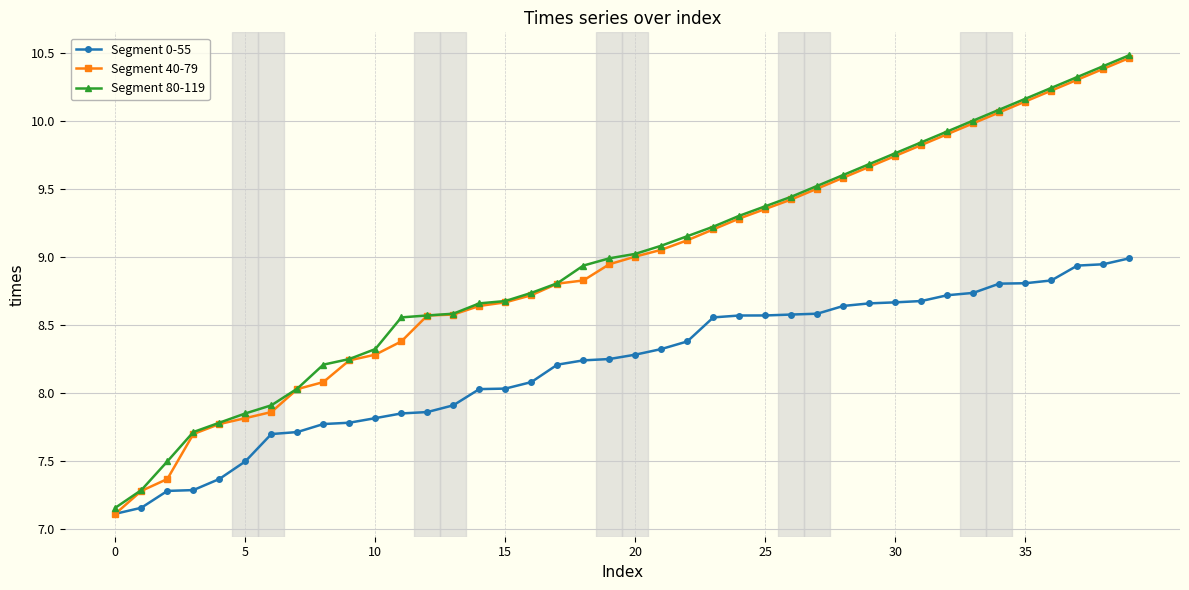

What are all the series names shown in the legend?

Segment 0-55, Segment 40-79, Segment 80-119